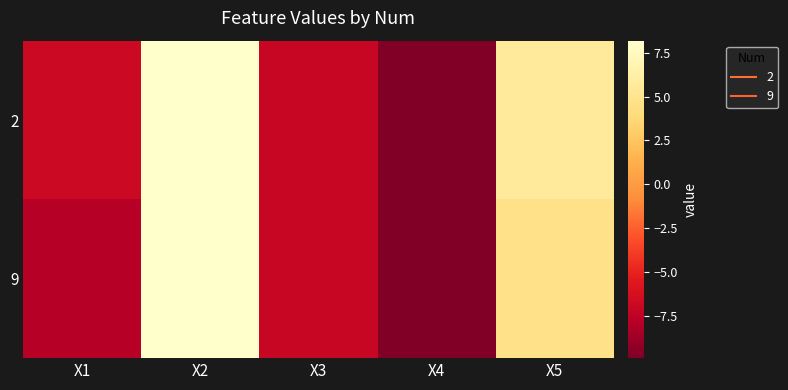

Reading left to right, extract all data points from this chart.

2: X1=-6.7	X2=8.2	X3=-7.0	X4=-9.9	X5=5.6
9: X1=-7.8	X2=8.2	X3=-7.0	X4=-9.9	X5=4.6